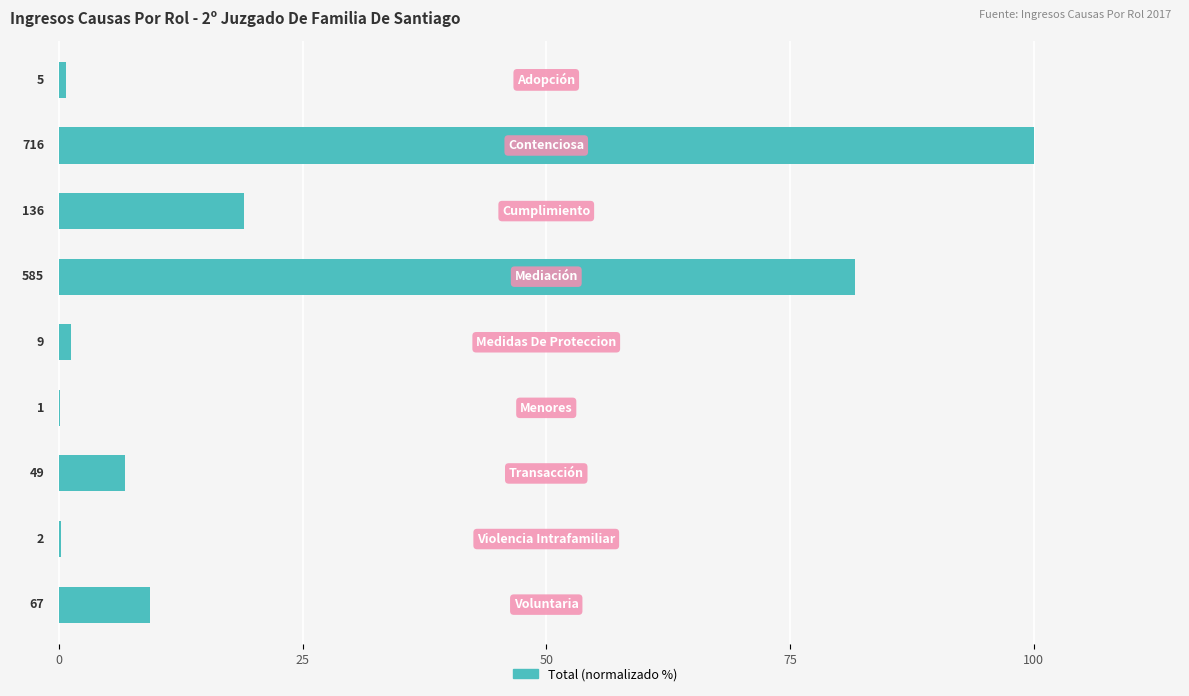

Does the chart contain any negative values?

No